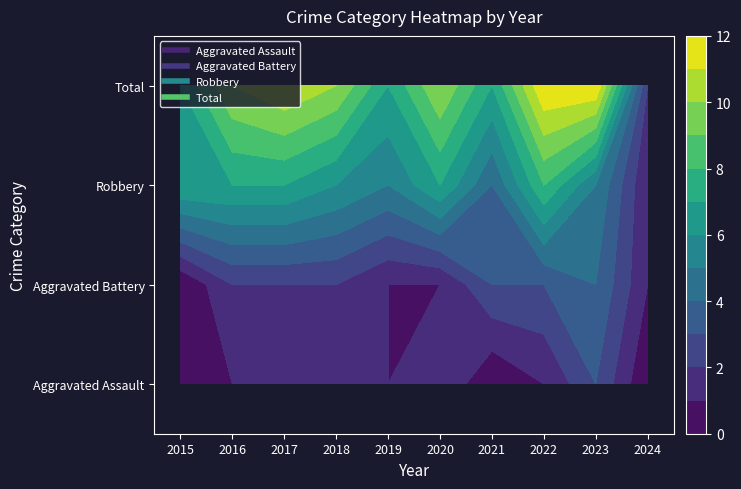

Reading right to left, transcribe all the data shown in this chart.

Aggravated Assault: 0	3	1	0	2	1	2	2	1	0
Aggravated Battery: 1	4	3	3	1	1	2	2	2	0
Robbery: 1	5	8	4	7	5	6	7	7	7
Total: 2	12	12	7	10	7	10	11	10	7